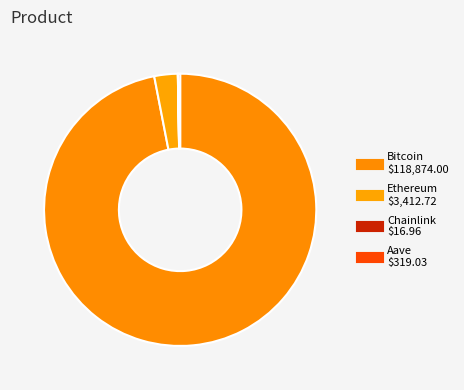

Is there any slice that represents more than half of the pie?

Yes